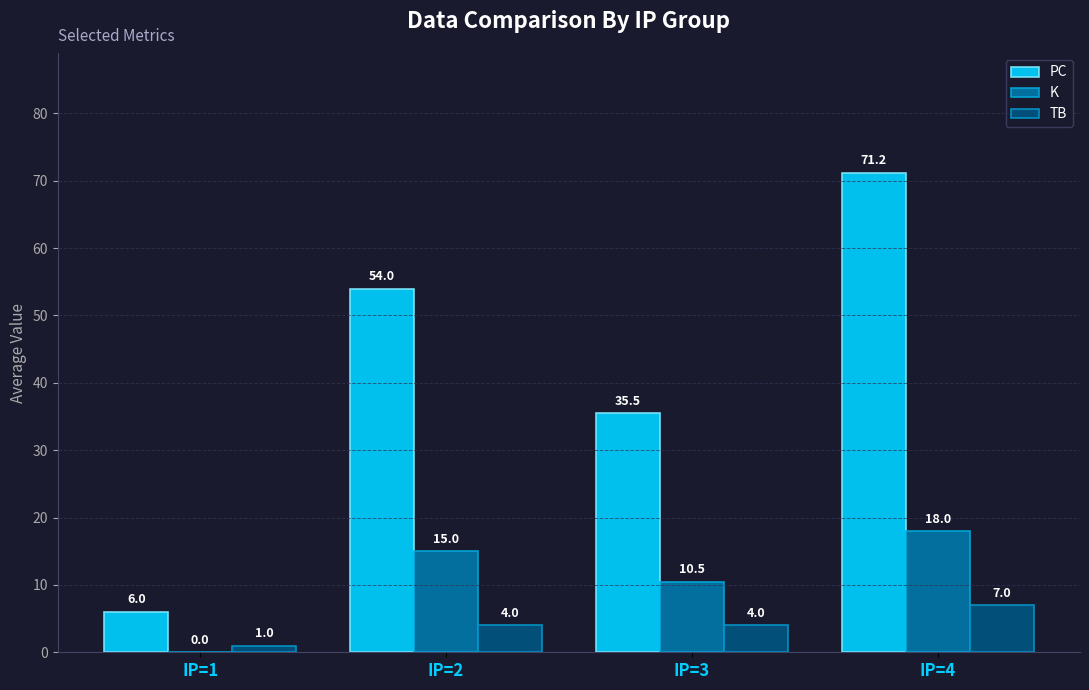

What is the average value of the PC series?

41.7